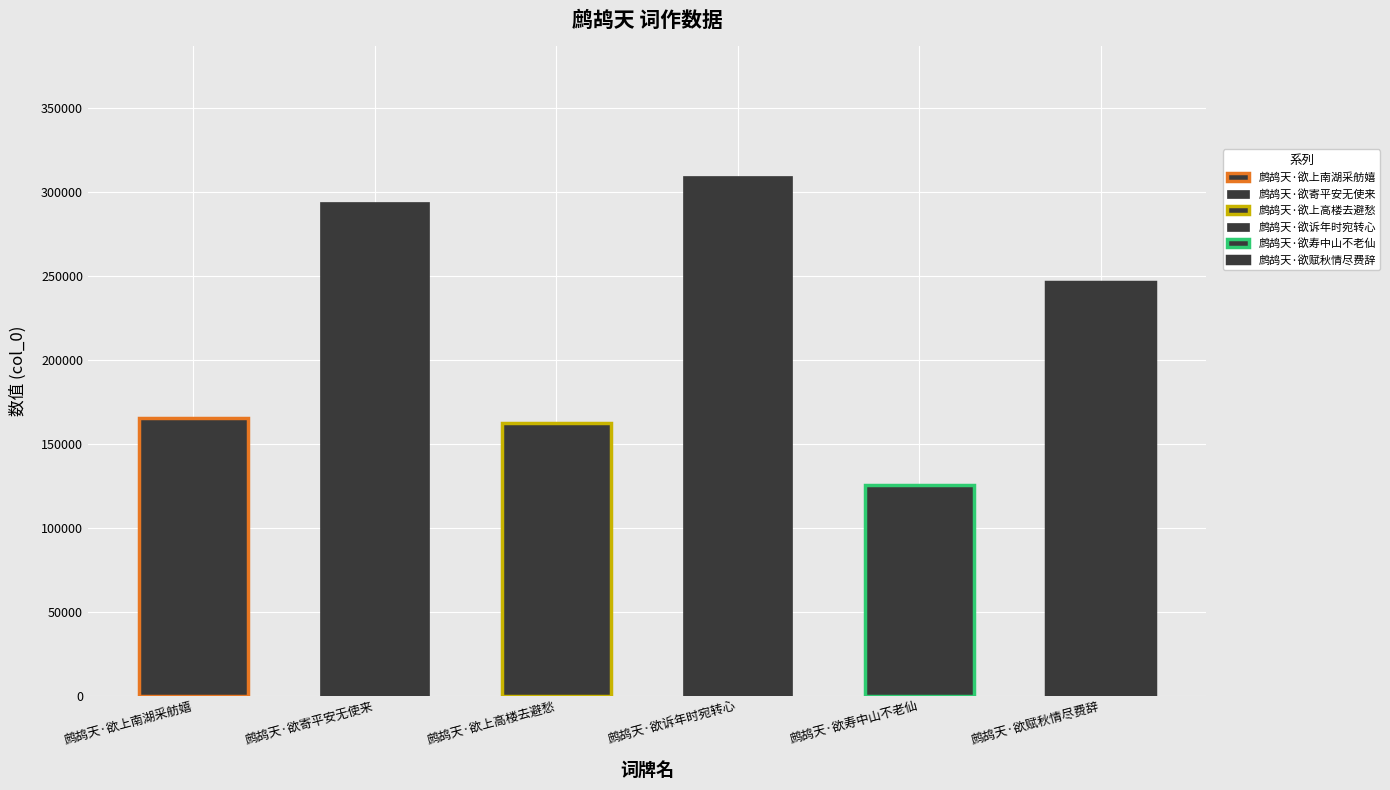

Are the bars grouped side by side (vs. stacked)?

No